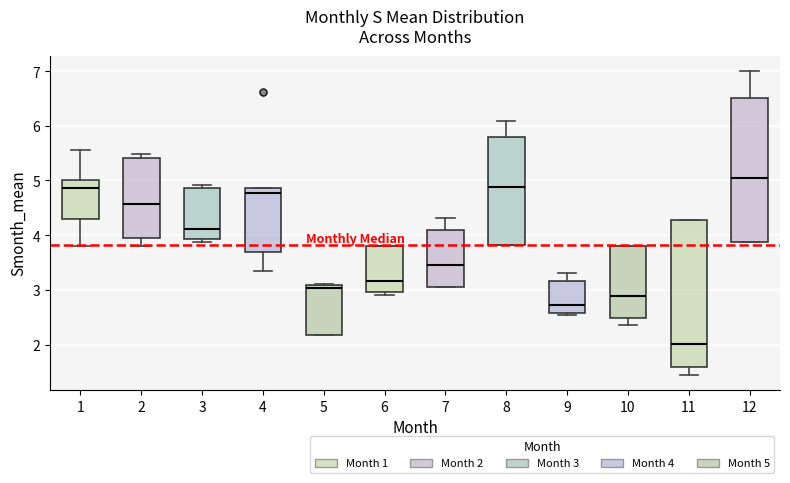

Which box's median line is the lowest?

11